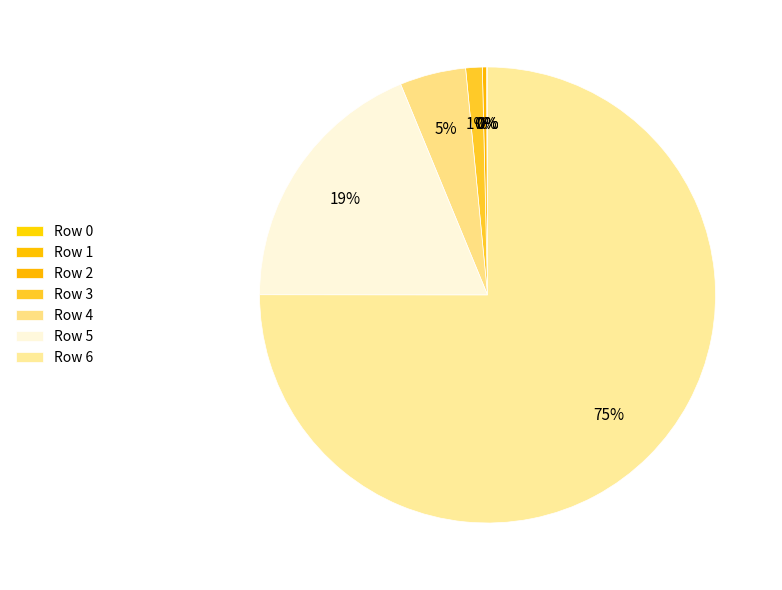

Combined, what portion of the pie is Row 5 and Row 6?

93.8%